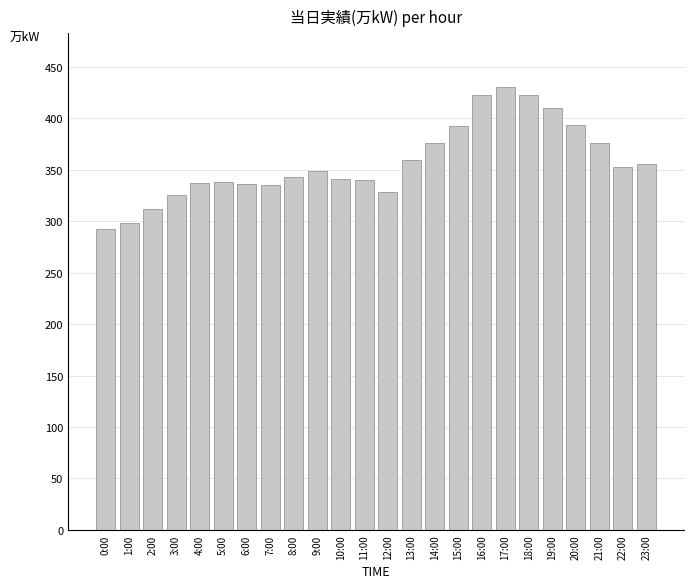

What is the label of the 24th bar from the right?

0:00